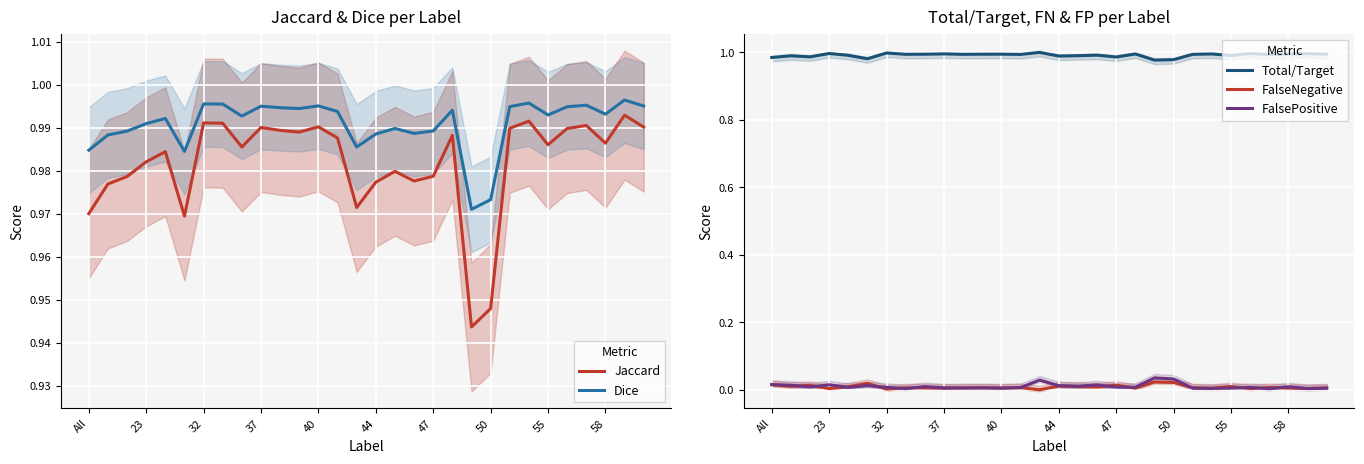

True or false: FalseNegative and Total/Target intersect in this chart.

False